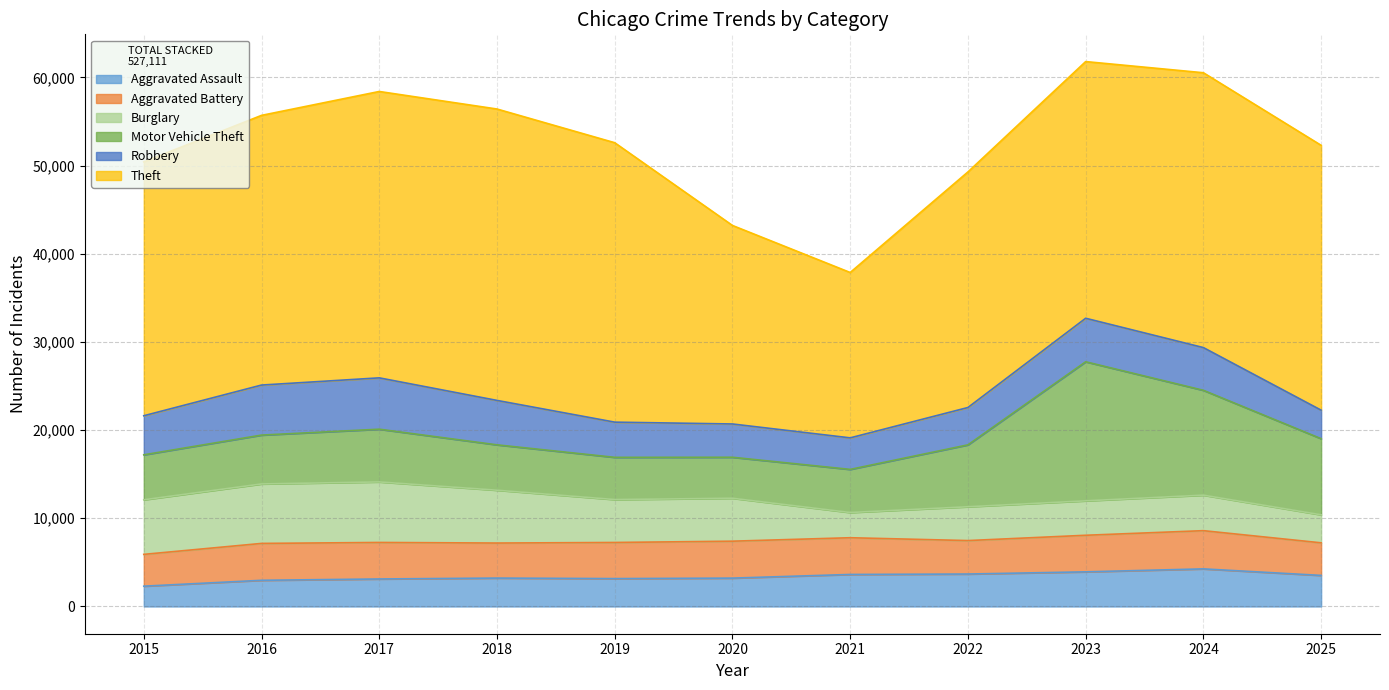

What is the average value of the Motor Vehicle Theft series?

7217